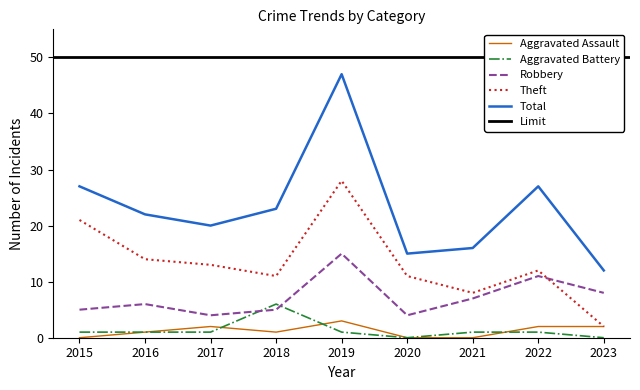

What is the lowest value of the Robbery series?

4